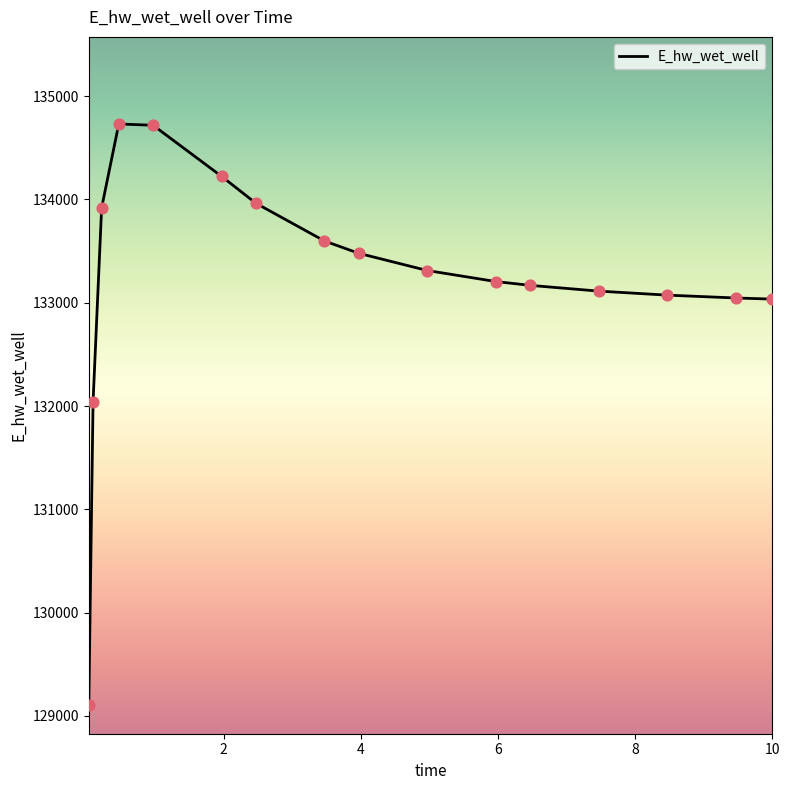

What is the smallest value displayed?

129108.6